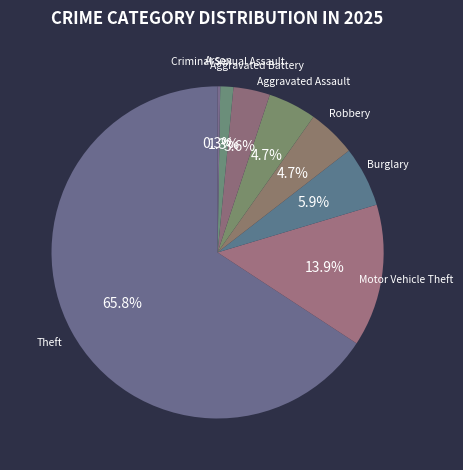

Rank the categories by value from lowest to highest.

Arson, Criminal Sexual Assault, Aggravated Battery, Robbery, Aggravated Assault, Burglary, Motor Vehicle Theft, Theft